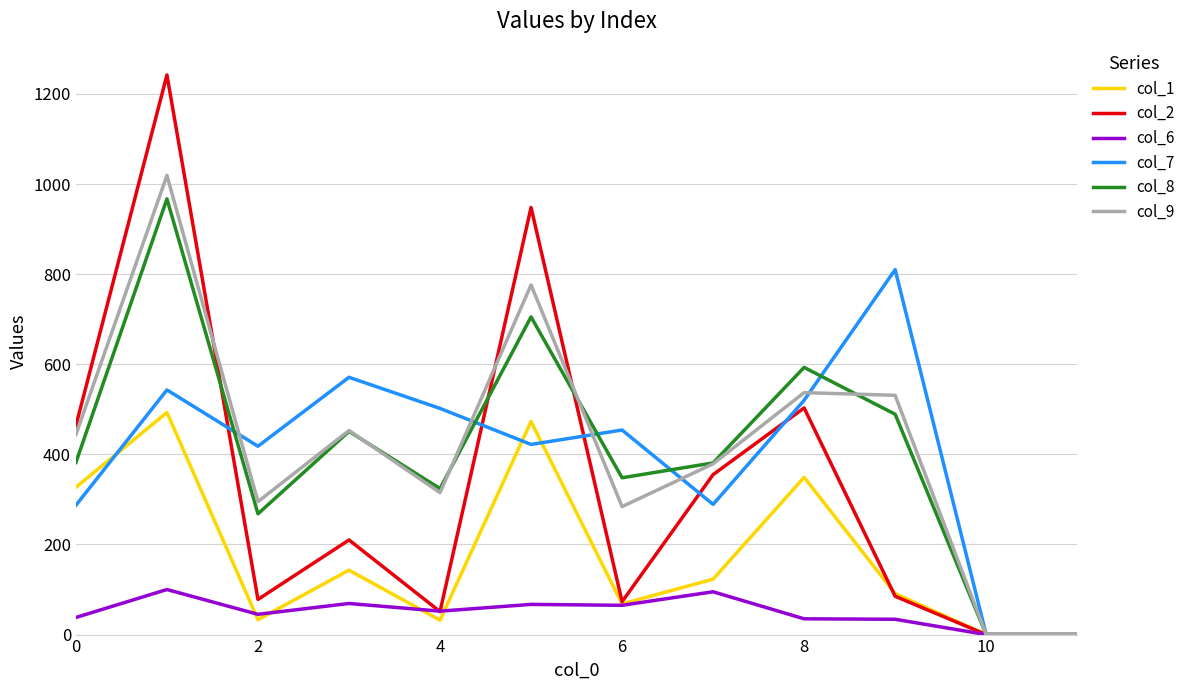

Which series has the largest total across all categories?

col_9